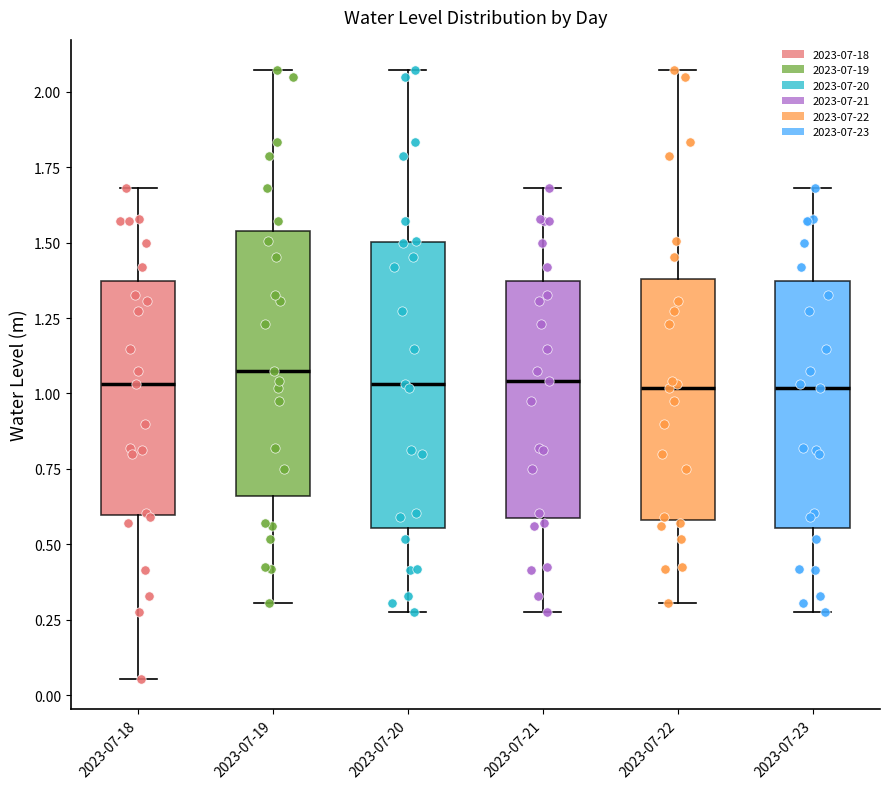

Reading left to right, read every box against the y-axis: the position of its median line, the range the box covers, and the ends of its whiskers. The values are not printed on the chart, so give them approximately, as read against the axis.

2023-07-18: median 1.05, box 0.60 to 1.35, whiskers 0.05 to 1.70
2023-07-19: median 1.05, box 0.65 to 1.55, whiskers 0.30 to 2.05
2023-07-20: median 1.05, box 0.55 to 1.50, whiskers 0.25 to 2.05
2023-07-21: median 1.05, box 0.60 to 1.35, whiskers 0.25 to 1.70
2023-07-22: median 1.00, box 0.60 to 1.40, whiskers 0.30 to 2.05
2023-07-23: median 1.00, box 0.55 to 1.35, whiskers 0.25 to 1.70